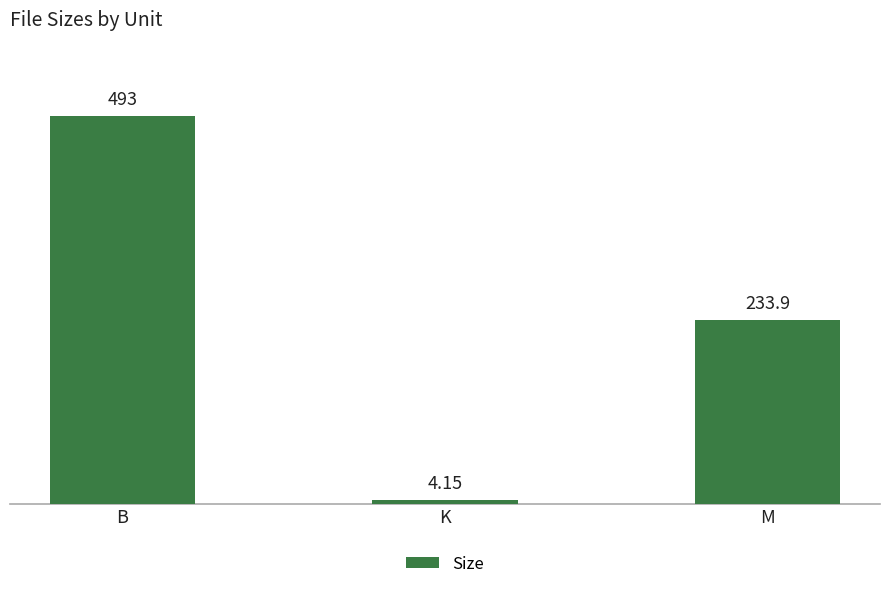

At which category does the chart reach its peak across all series?

B